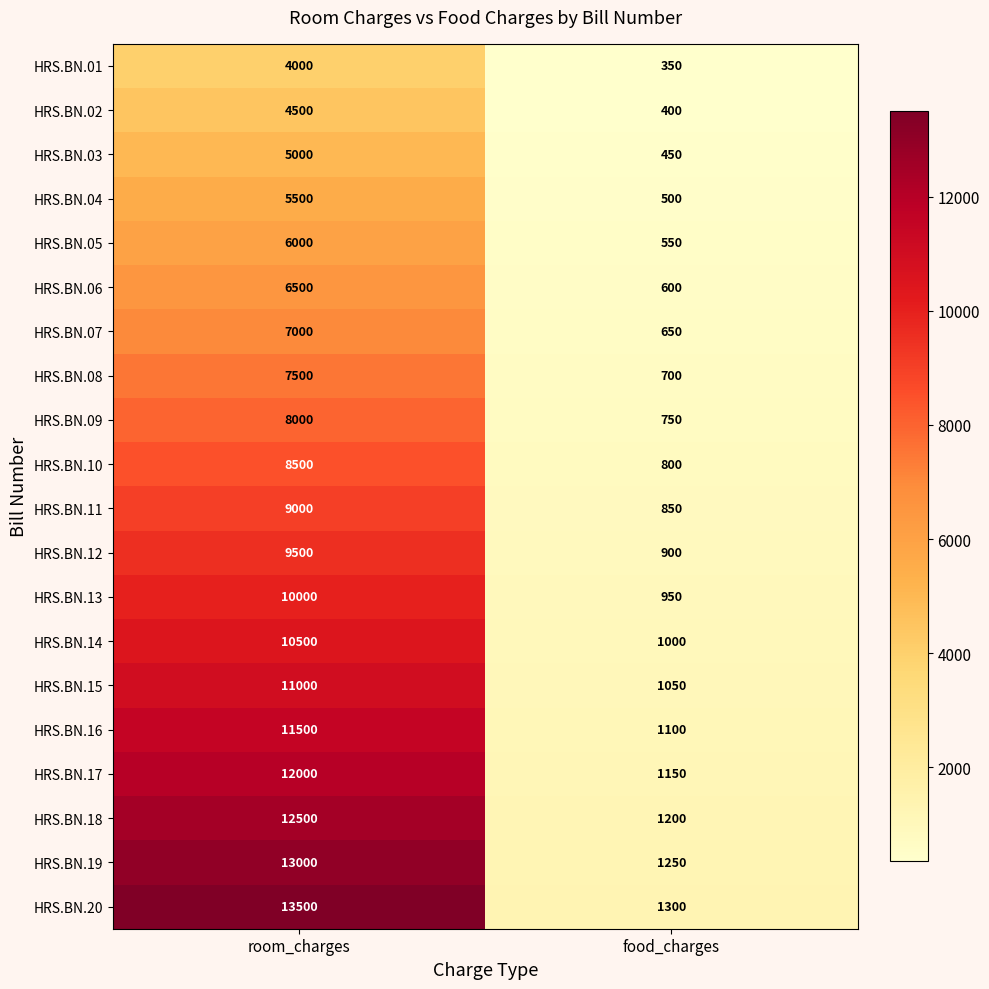

Which series has the widest spread of values?

HRS.BN.20